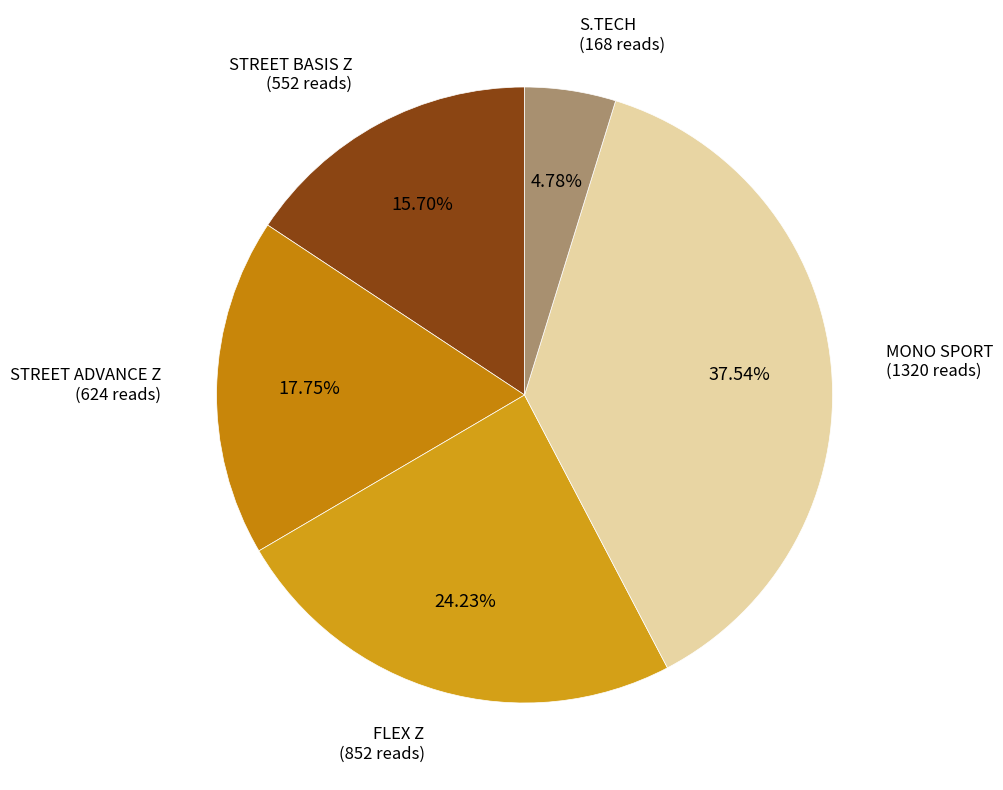

Is it true that FLEX Z is 24% of the pie?

True